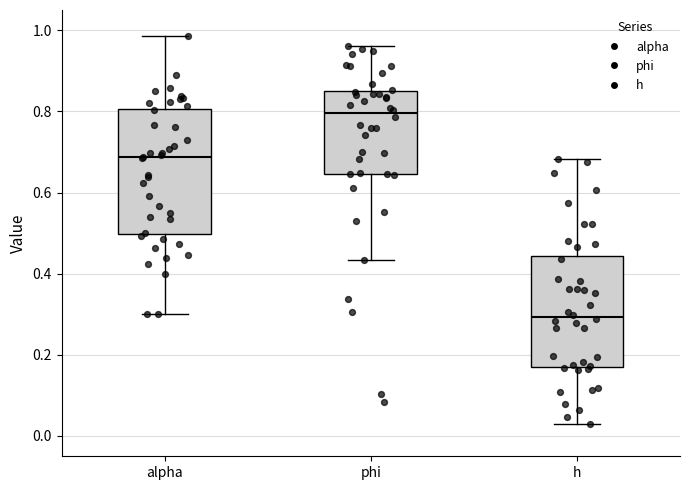

Reading left to right, read every box against the y-axis: the position of its median line, the range the box covers, and the ends of its whiskers. The values are not printed on the chart, so give them approximately, as read against the axis.

alpha: median 0.68, box 0.50 to 0.80, whiskers 0.30 to 0.98
phi: median 0.80, box 0.64 to 0.84, whiskers 0.44 to 0.96
h: median 0.30, box 0.18 to 0.44, whiskers 0.02 to 0.68